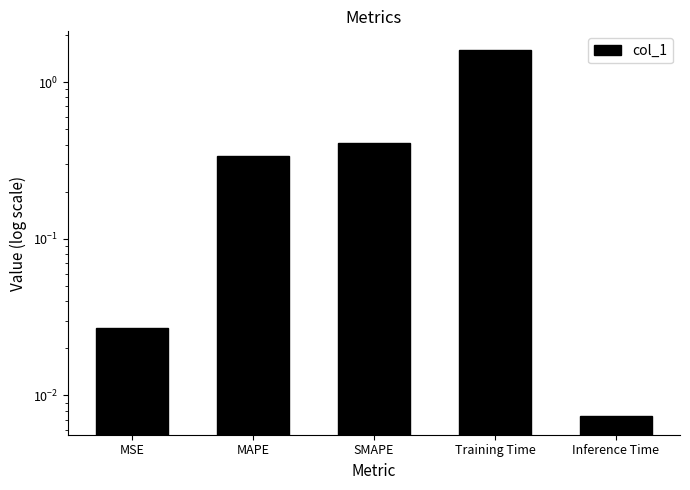

Reading left to right, extract all data points from this chart.

0.0	0.3	0.4	1.6	0.0